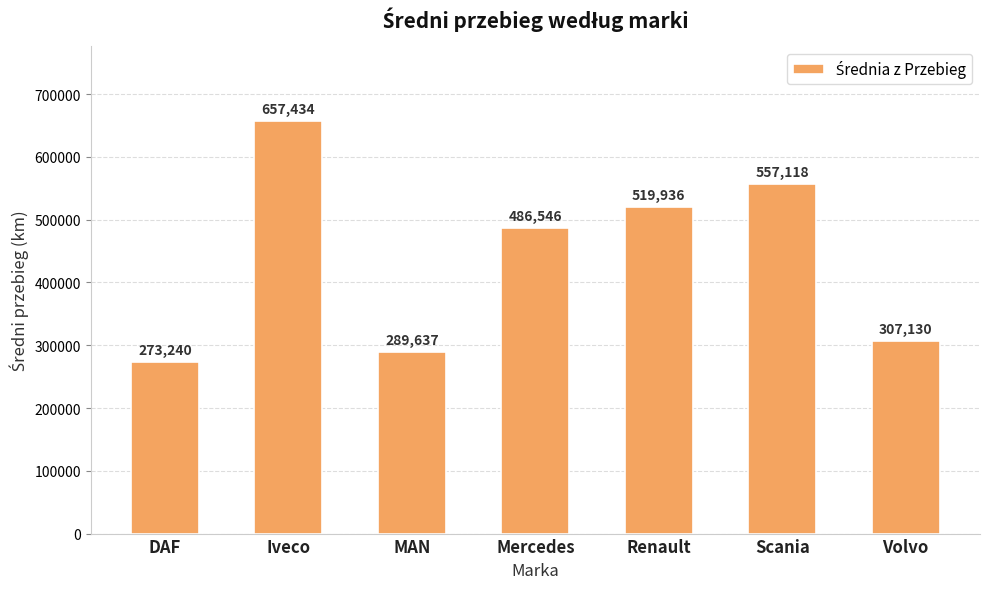

Is it true that the value at Scania is 386527.4?

False